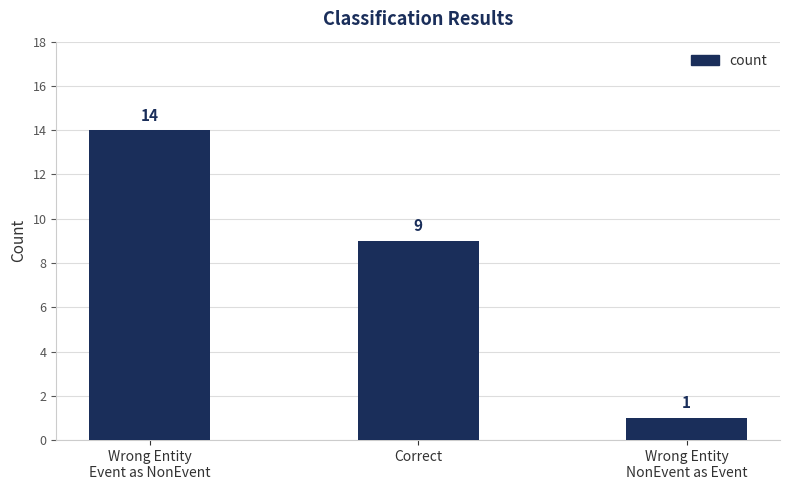

What is the greatest value displayed?

14